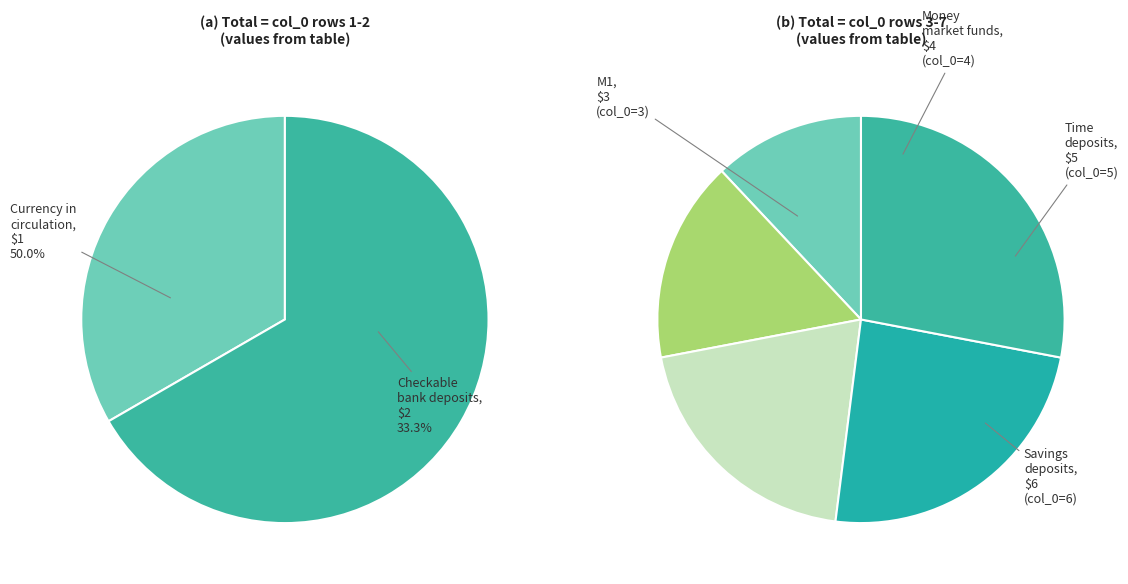

To the nearest percent, what is the difference between the largest and smallest slice percentages?

16%